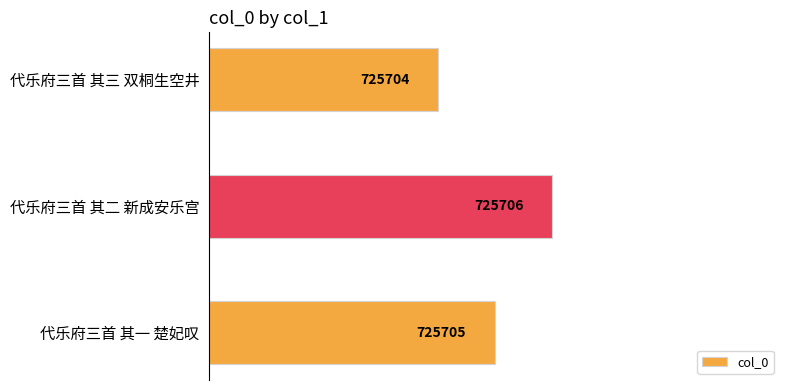

What is the minimum value shown in the chart?

725704